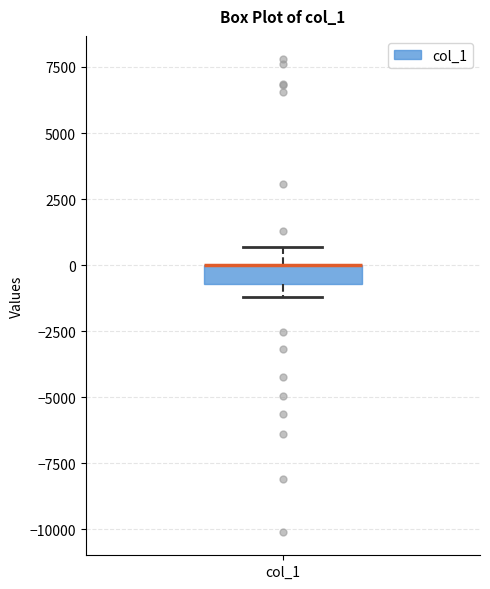

Where is the upper edge of the box for col_1 on the y-axis? The values are not printed on the chart, so give them approximately, as read against the axis.

0